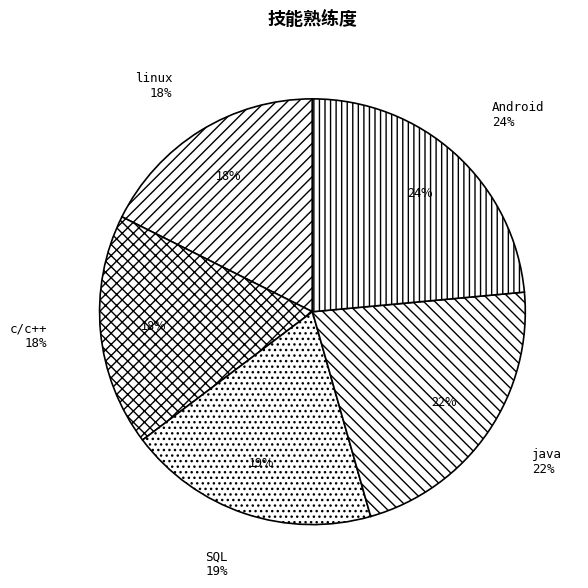

To the nearest percent, what percentage of the pie is linux?

18%